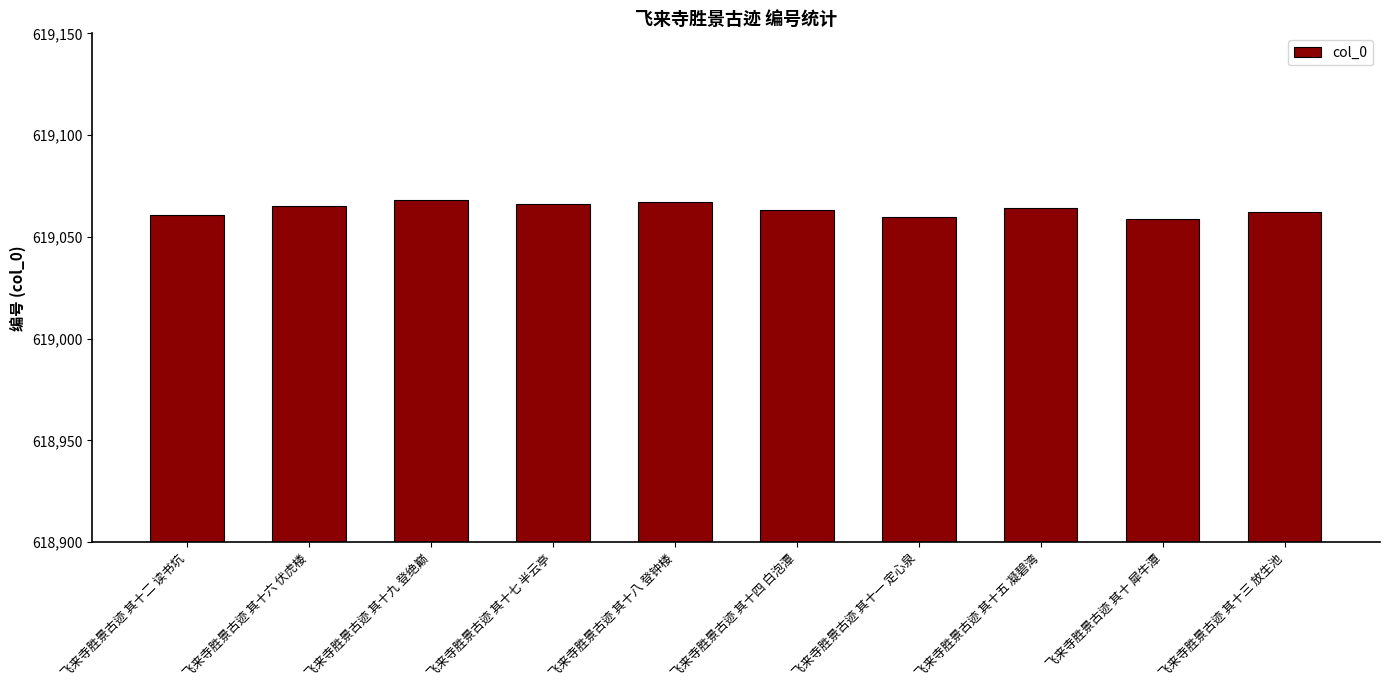

The chart shows a value of 619063 at 飞来寺胜景古迹 其十四 白泡潭. True or false?

True